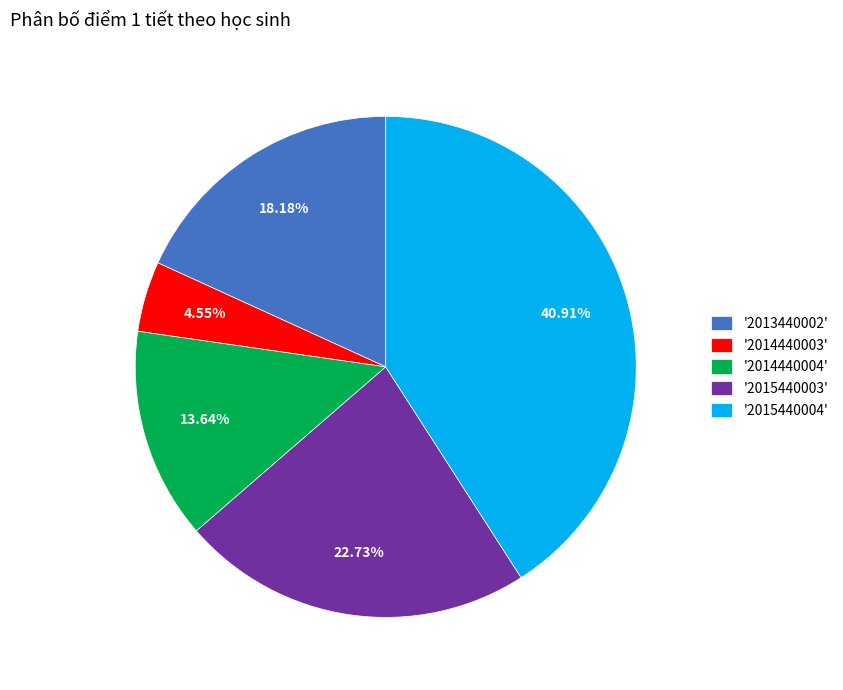

Rank the categories by value from lowest to highest.

'2014440003', '2014440004', '2013440002', '2015440003', '2015440004'